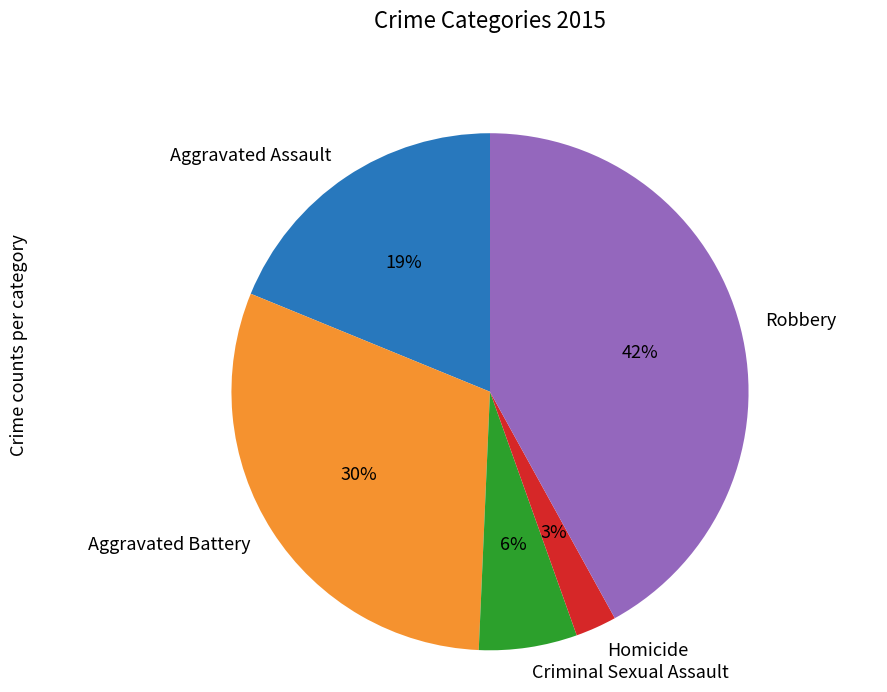

Which has a higher value, Aggravated Assault or Robbery?

Robbery